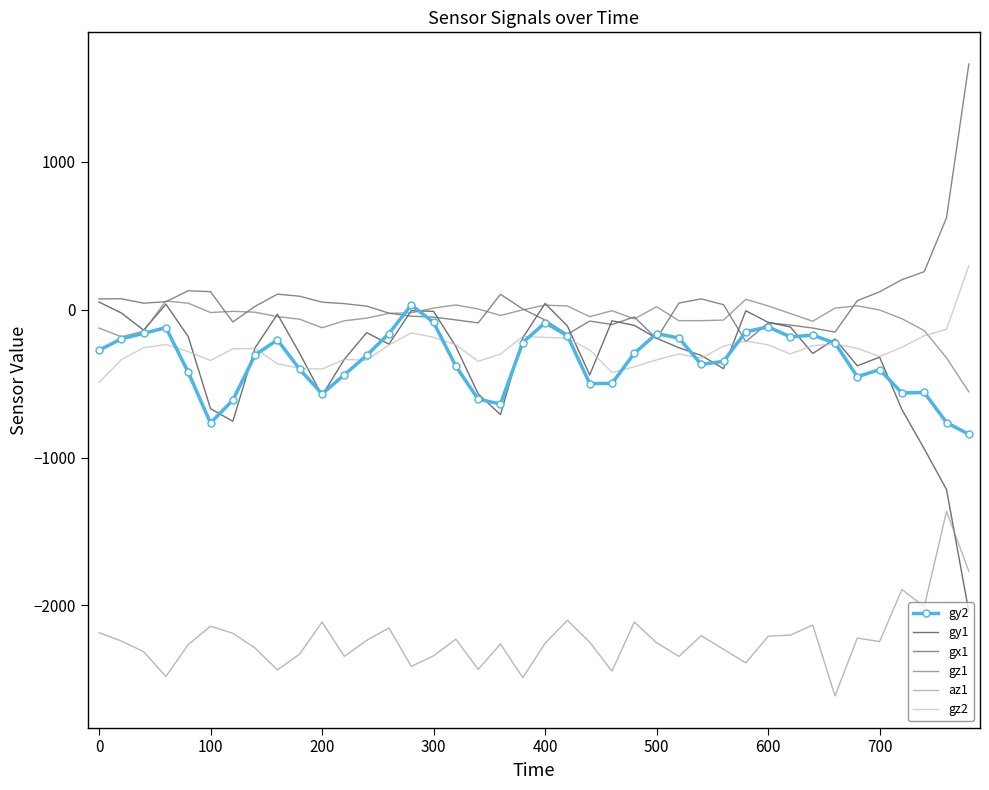

After their last crossing, which series has the higher values: gy2 or gz2?

gz2